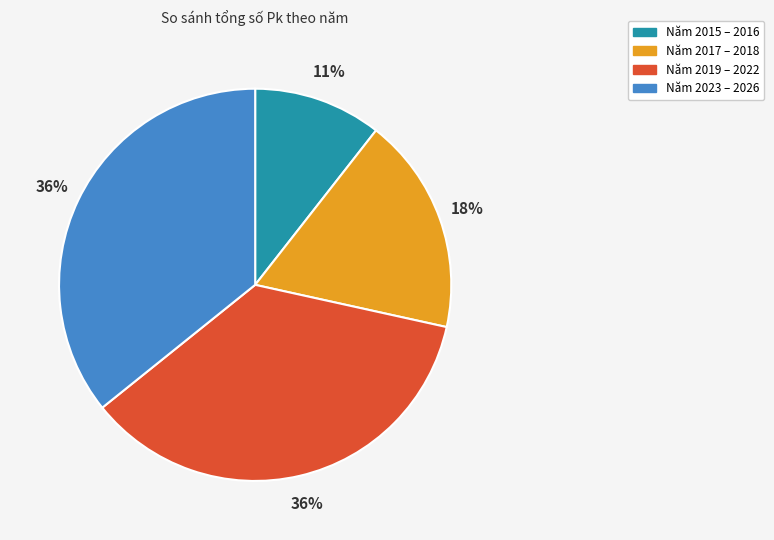

Is there any slice that represents more than half of the pie?

No